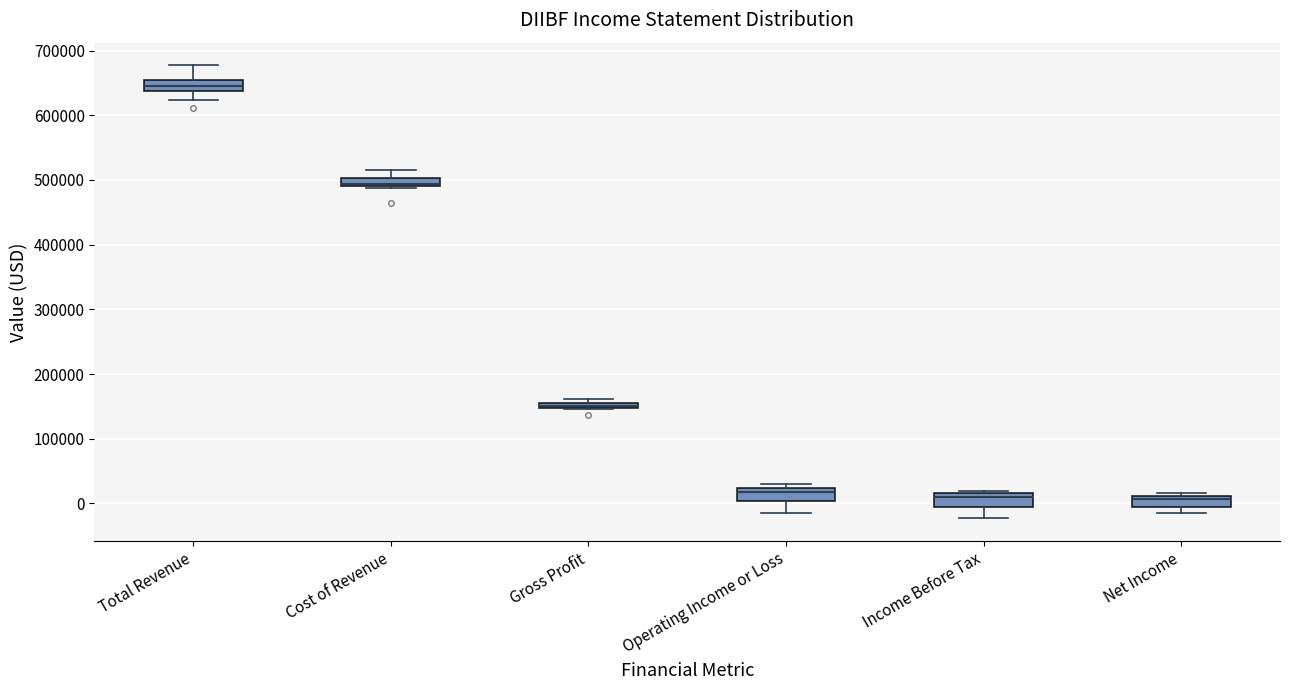

Where is the upper edge of the box for Net Income on the y-axis? The values are not printed on the chart, so give them approximately, as read against the axis.

10000